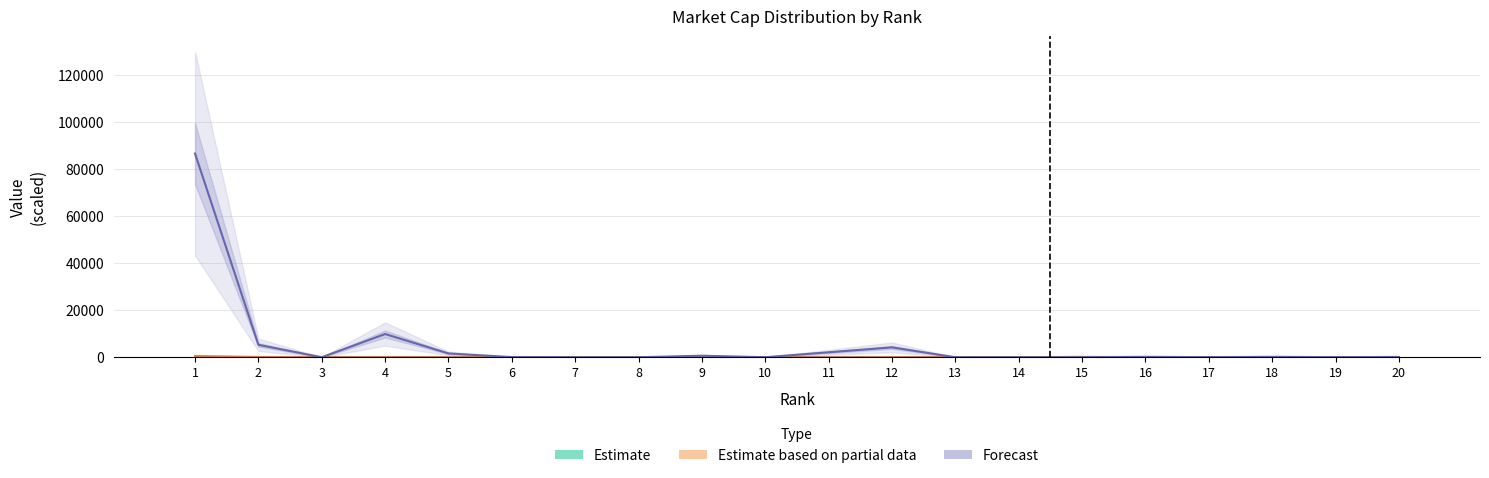

What is the total value across all series at 11?

2119.0